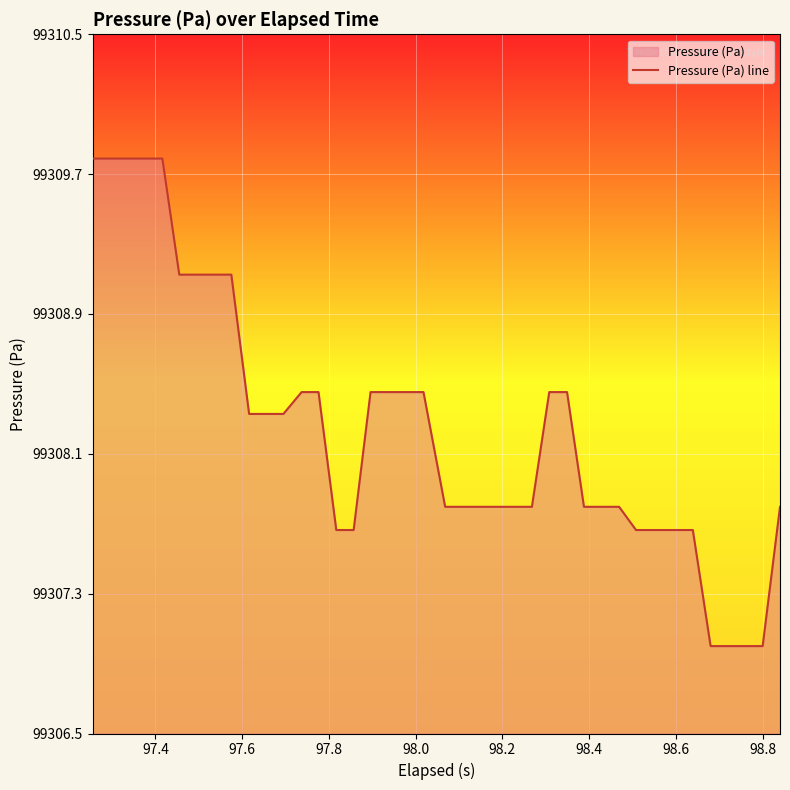

What is the maximum value shown in the chart?

99309.8